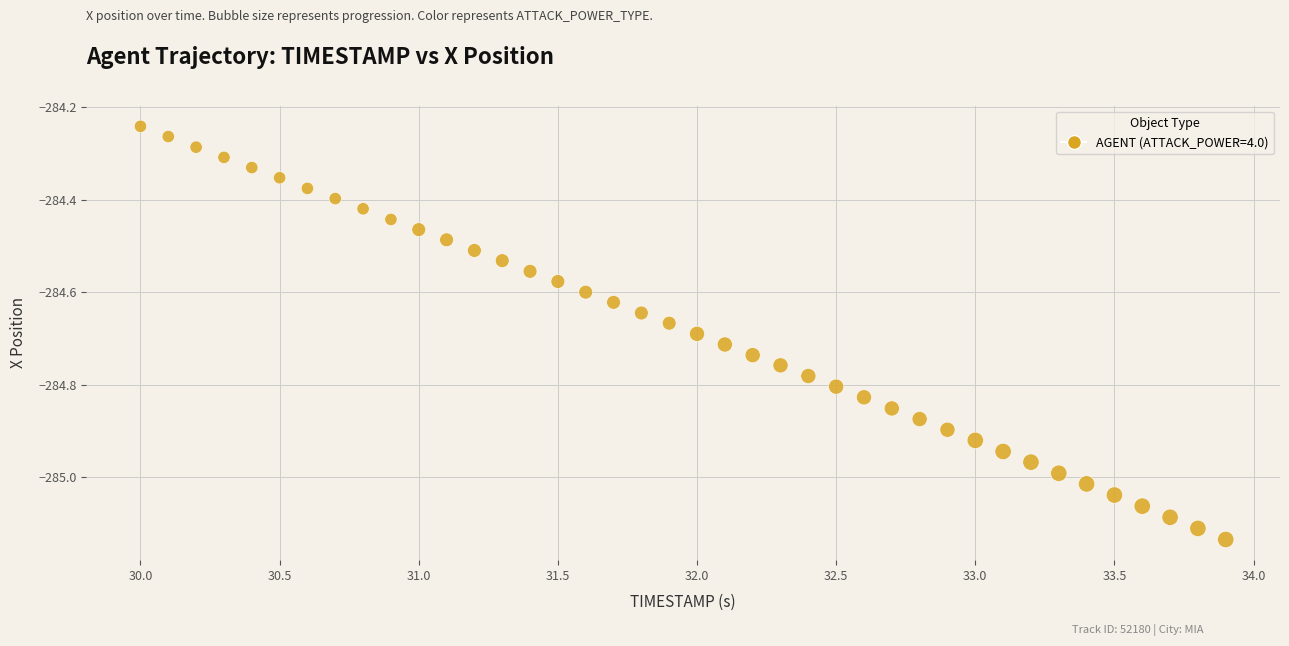

What is the range of X values (max minus min)?

3.9